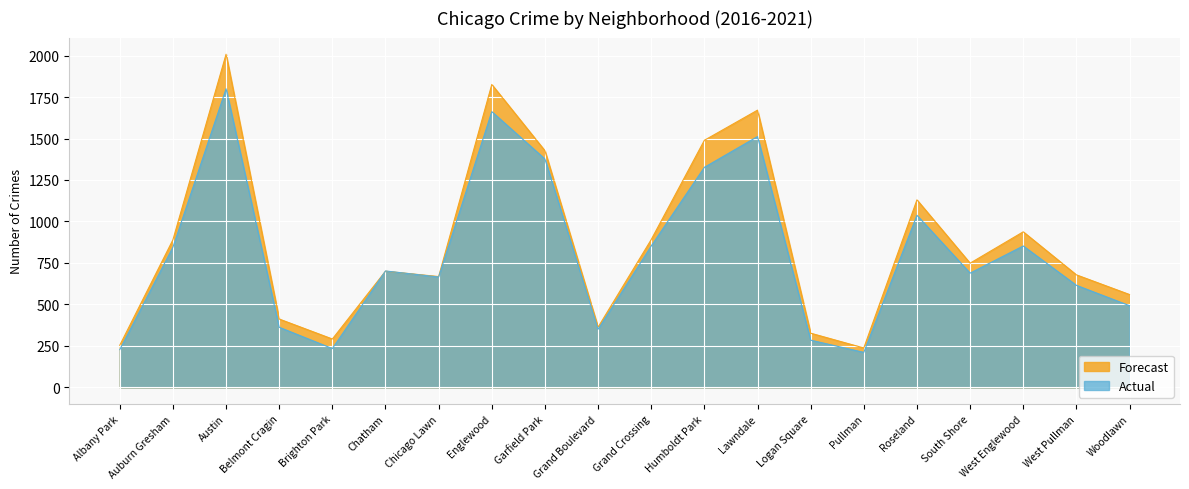

At how many categories does at least one series exceed 1757?

2